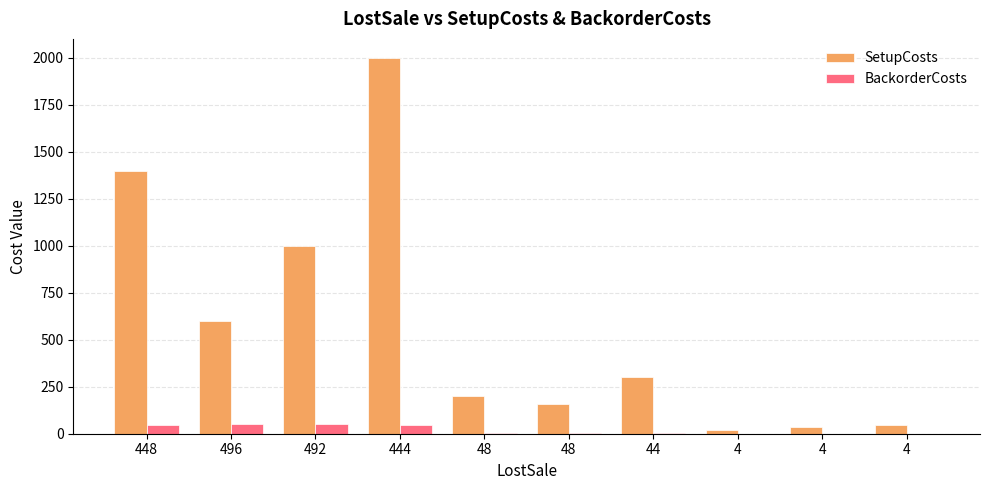

Are the bars grouped side by side (vs. stacked)?

Yes